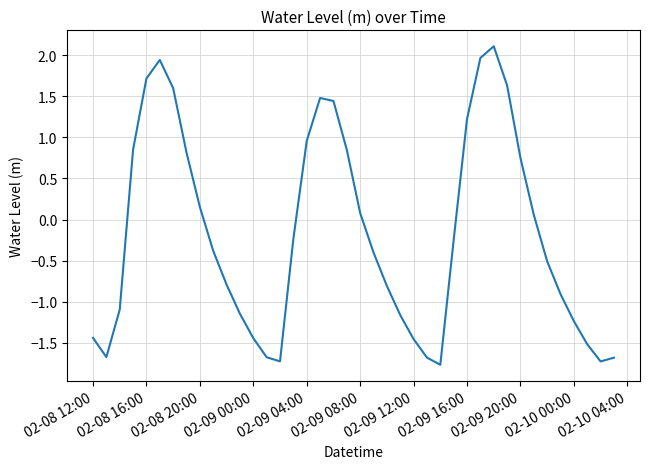

How many lines are shown in the chart?

1